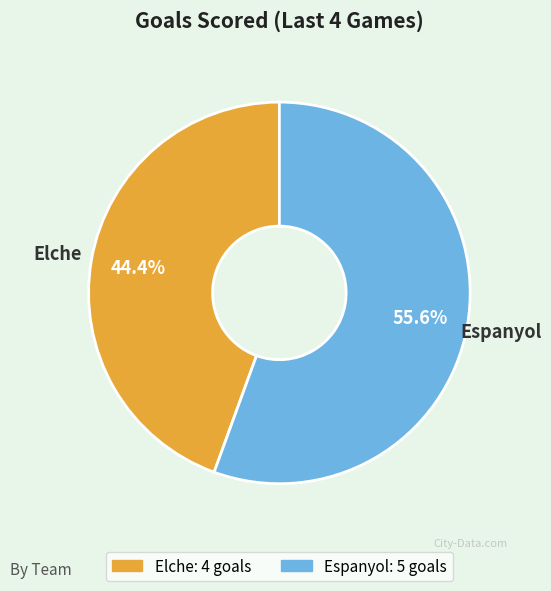

What is the total percentage of Elche and Espanyol?

100.0%